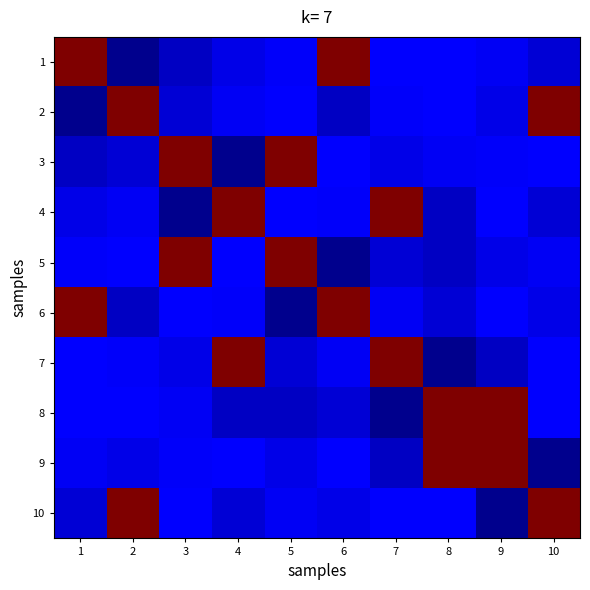

What is the total value across all series at 6?

2.7